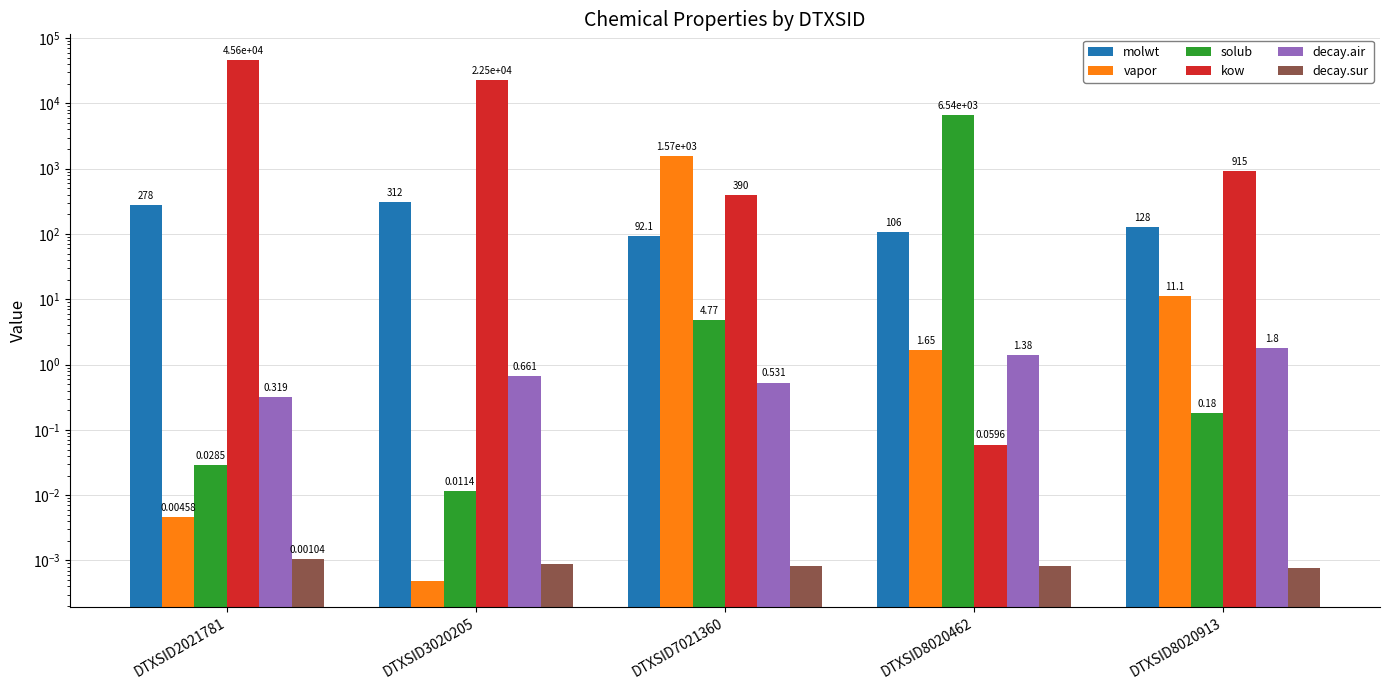

What are all the series names shown in the legend?

molwt, vapor, solub, kow, decay.air, decay.sur